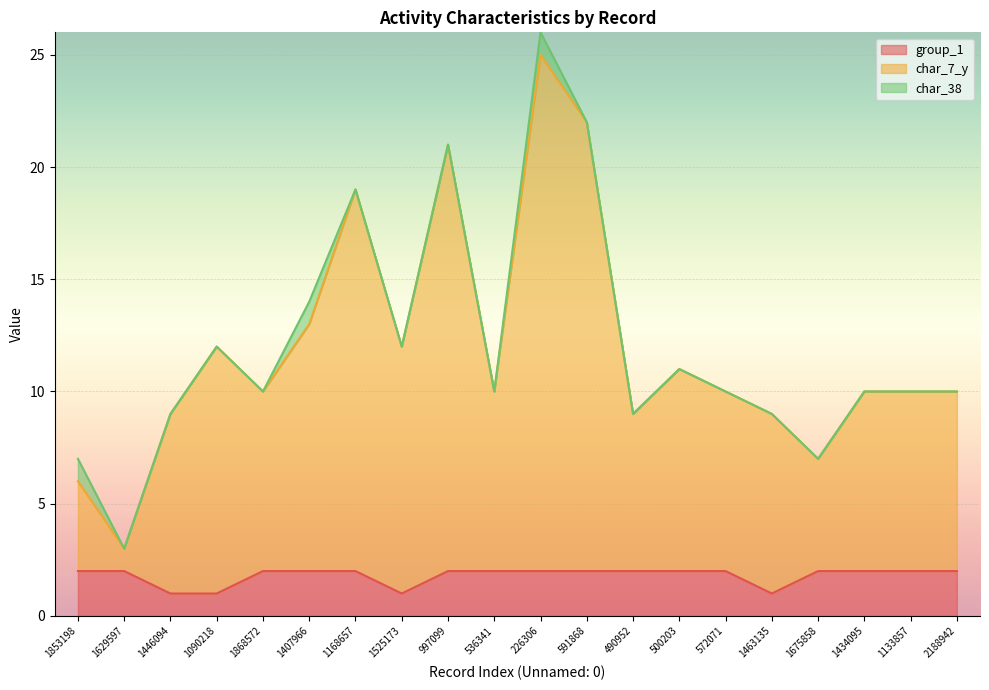

At which category is the sum across all series the highest?

226306